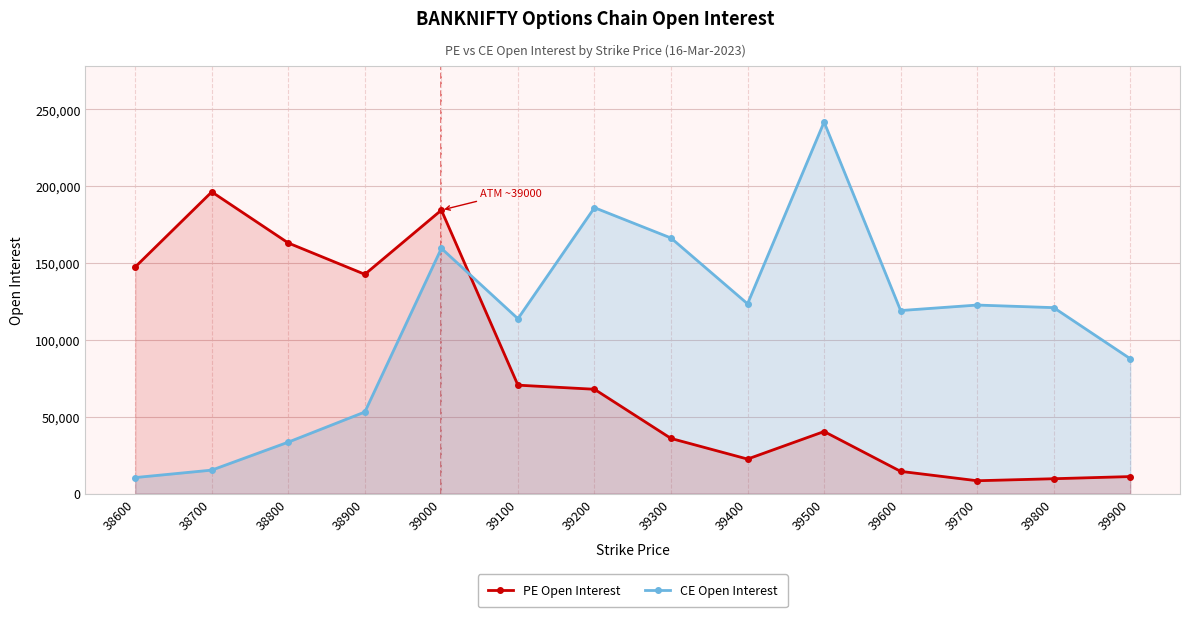

Which label corresponds to the smallest value in the chart?

39700